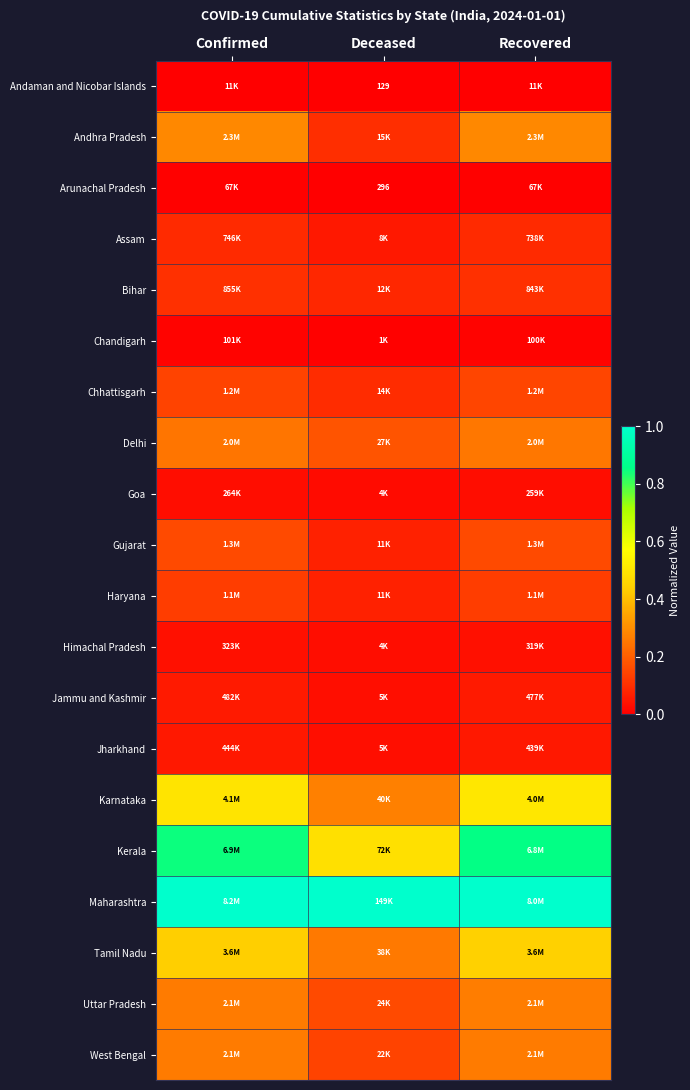

The value of Andaman and Nicobar Islands at Confirmed is 0.0. True or false?

True